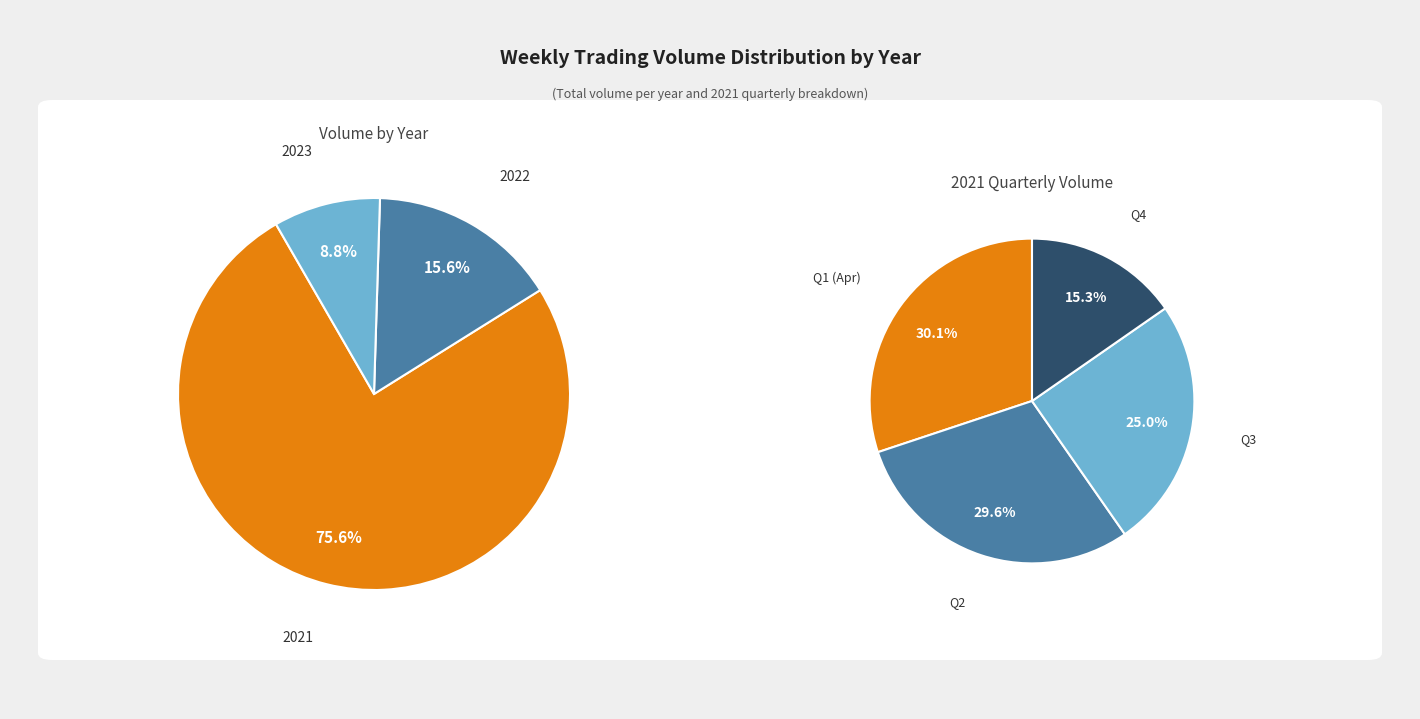

Which slice is the largest?

2021